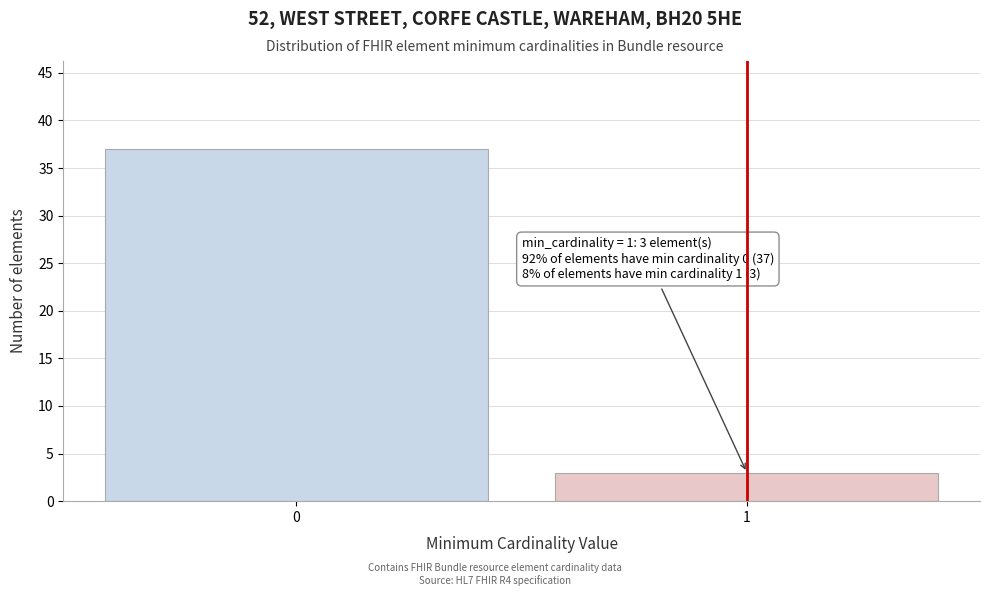

Reading left to right, list all the values displayed in this chart.

0=37	1=3